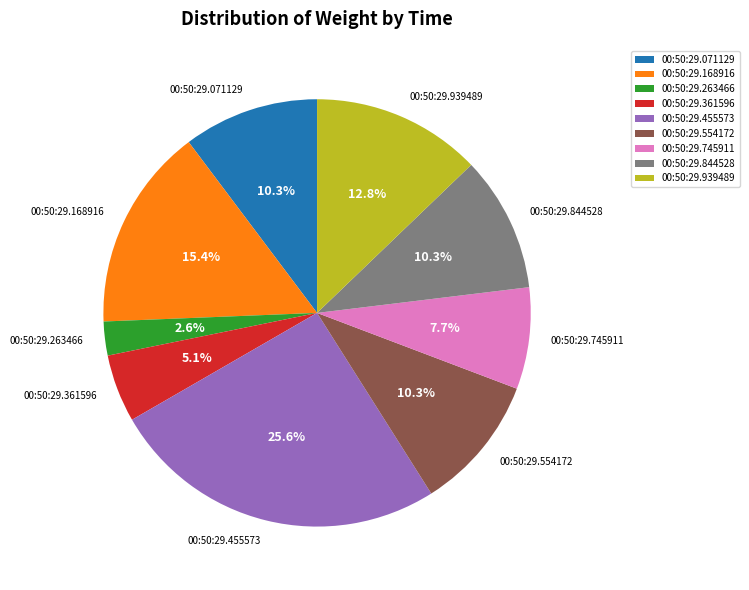

Is it true that 00:50:29.745911 is 8% of the pie?

True